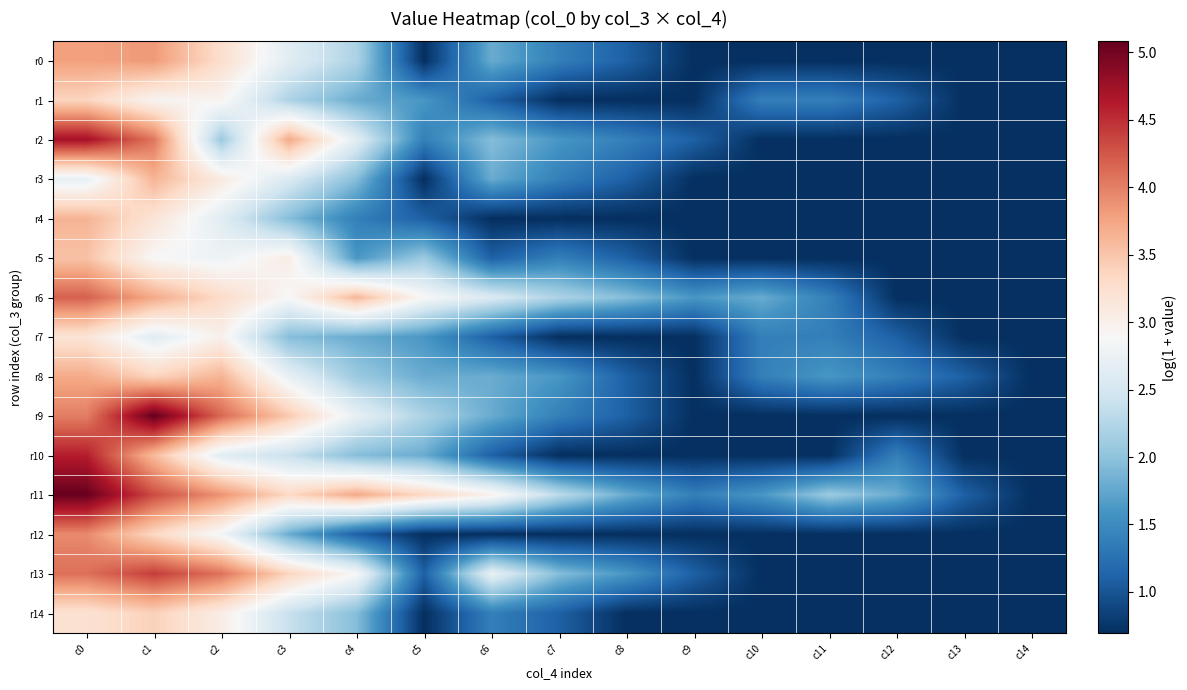

What is the spread (max minus min) of values at c9?

0.9